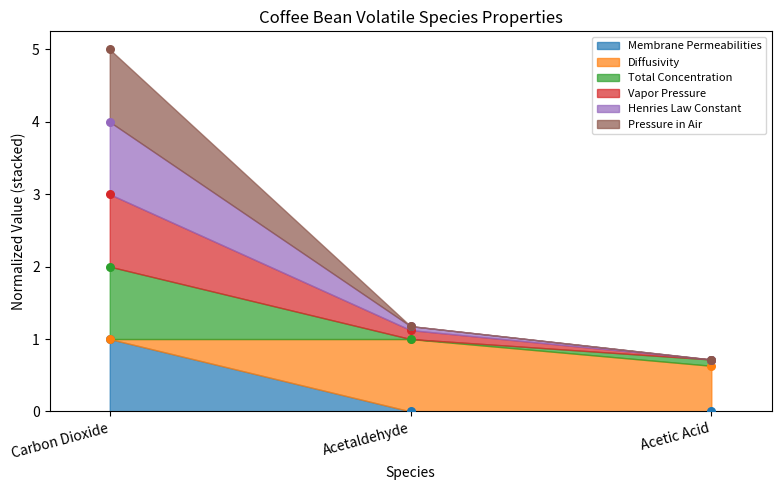

At which category is the sum across all series the highest?

Carbon Dioxide